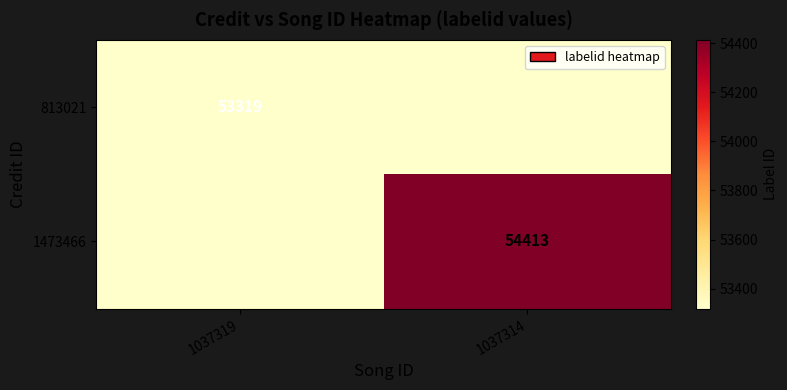

The 813021 series shows 53319 at 1037319. True or false?

True